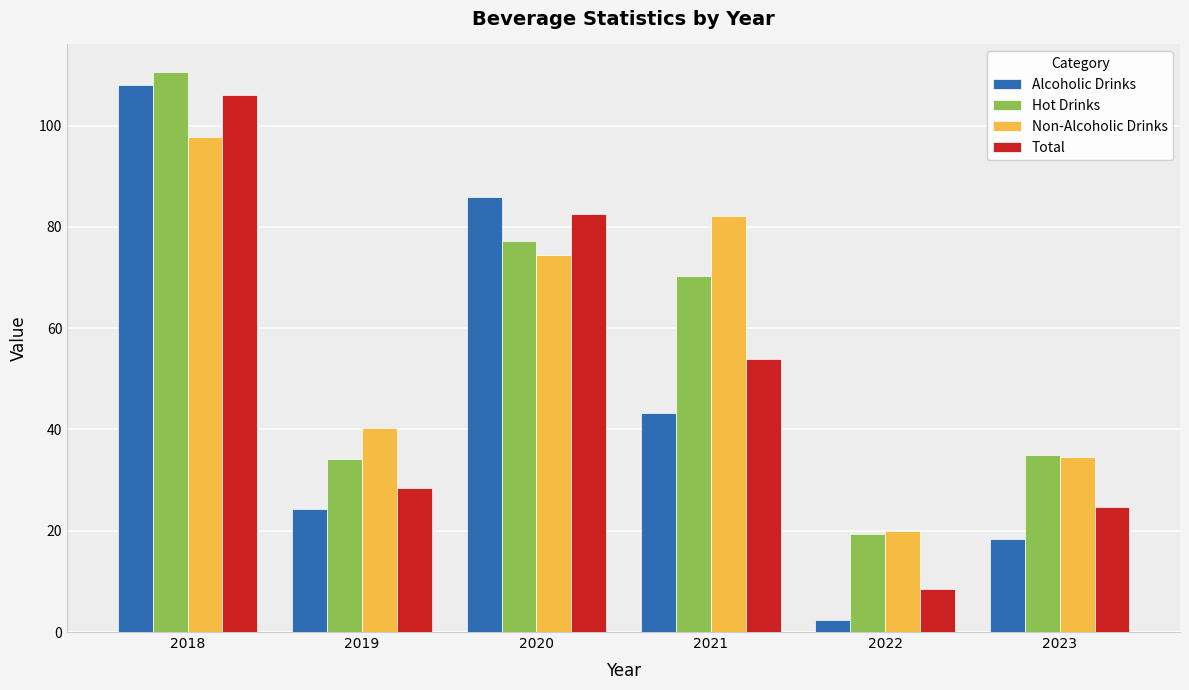

What is the sum of all Alcoholic Drinks values?

282.3